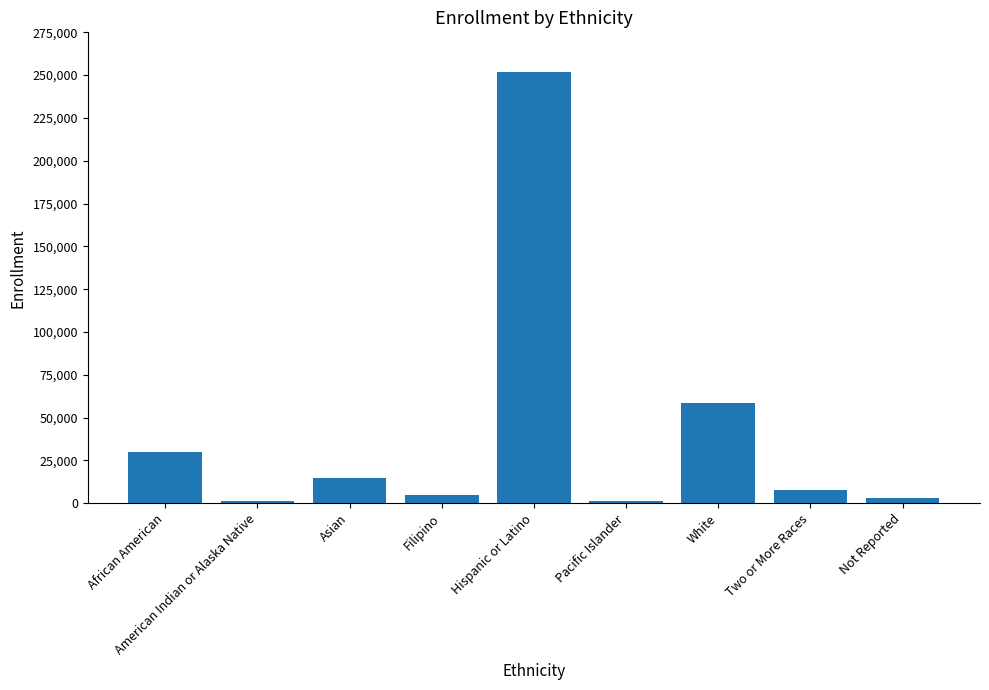

Which category has the highest value across all series?

Hispanic or Latino